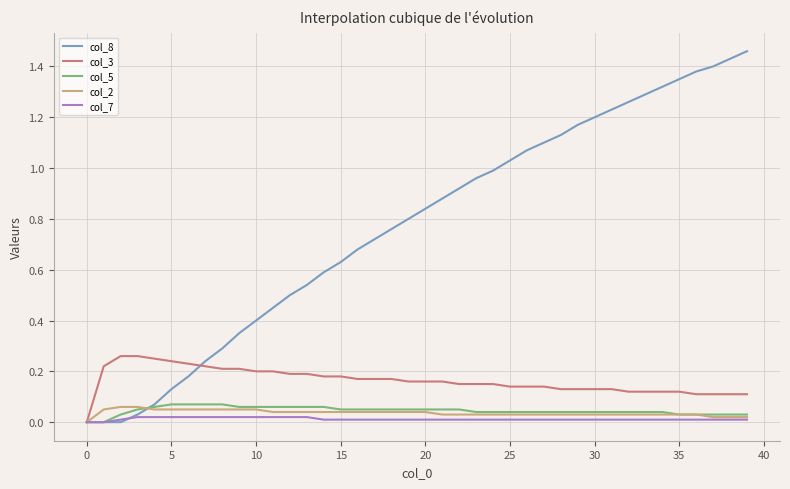

Which series has the widest spread of values?

col_8